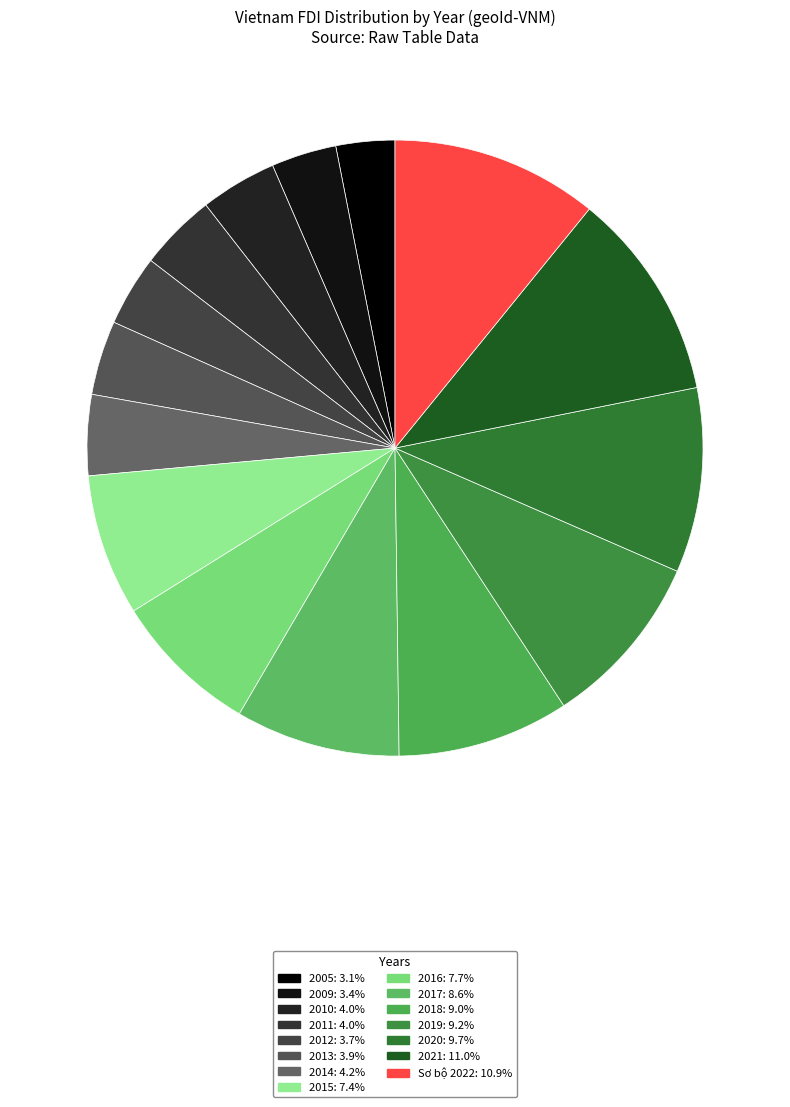

Count the number of slices in the pie.

15